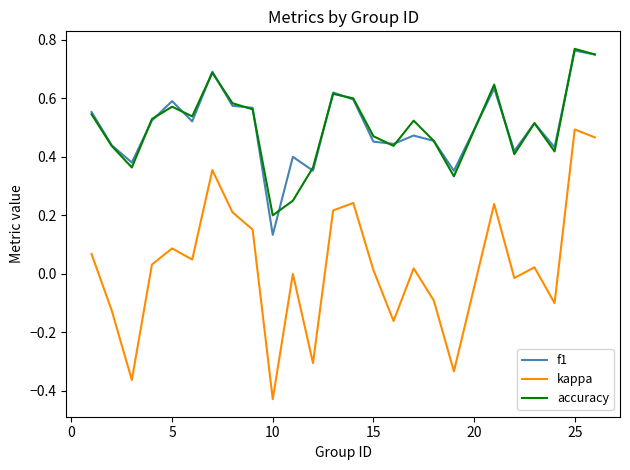

At how many categories does at least one series exceed 0?

25